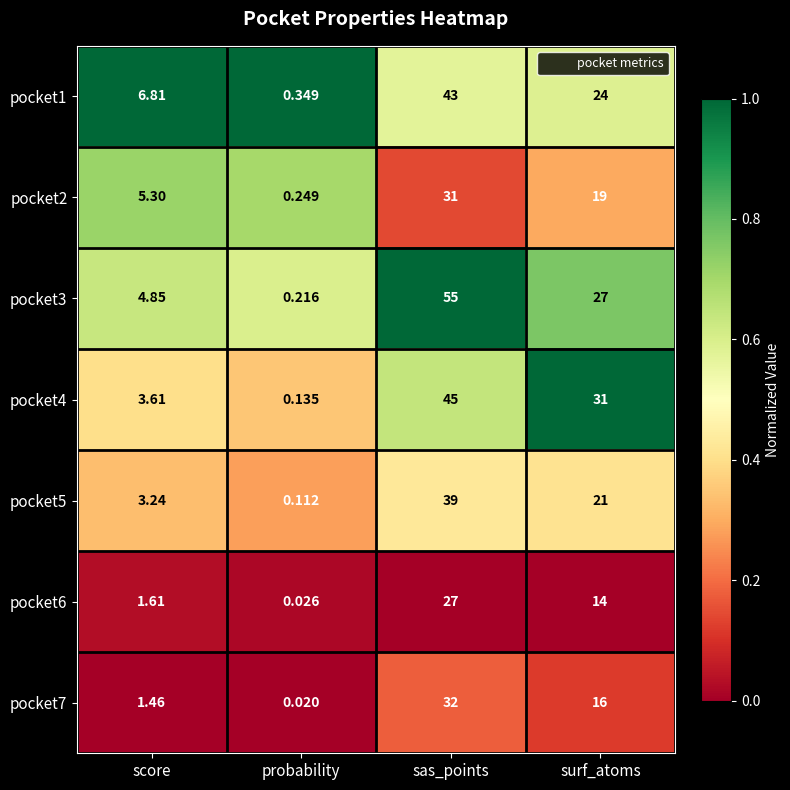

Which label corresponds to the smallest value in the chart?

probability